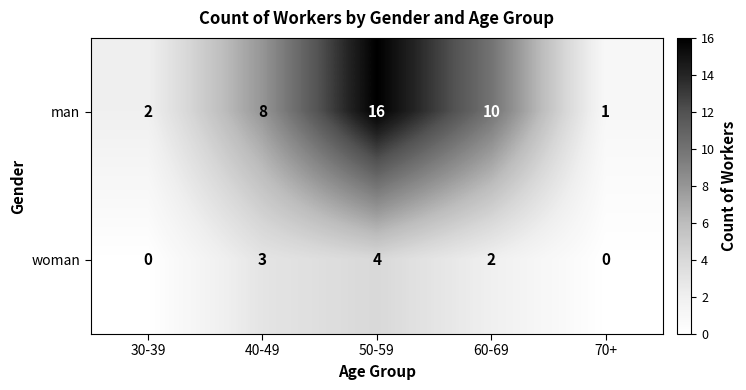

The value of man at 50-59 is 16. True or false?

True